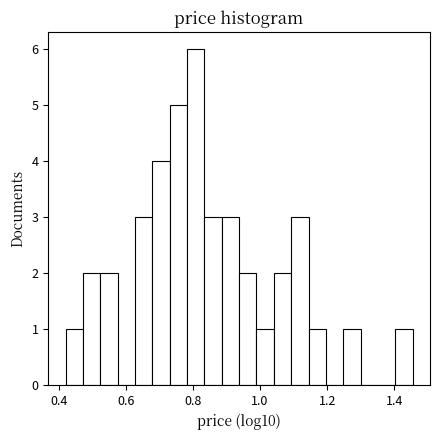

Around what value on the x-axis is the tallest bar? Give the approximate position of its centre, as read against the axis.

0.80